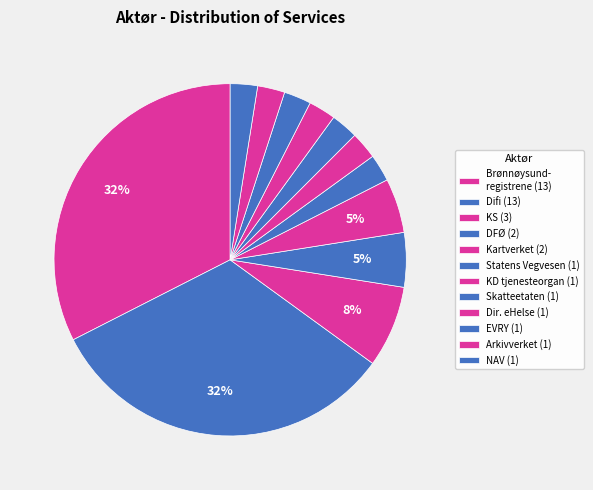

How many slices are in this pie chart?

12